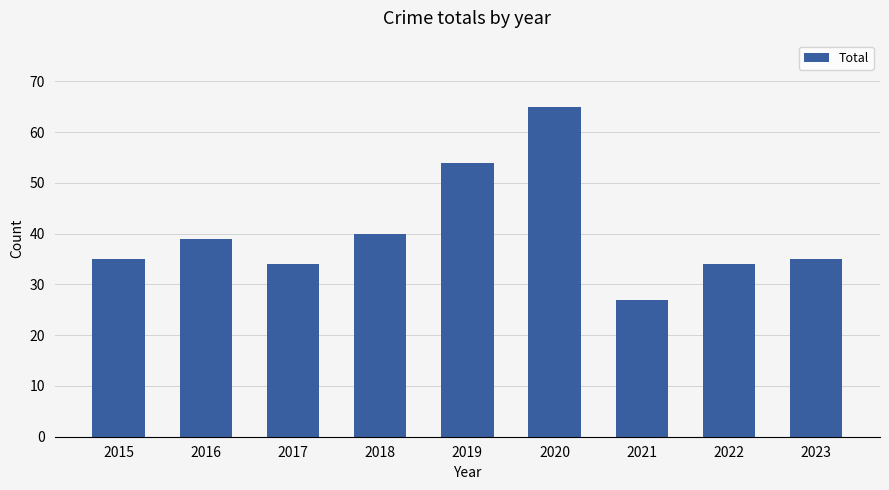

Are the bars horizontal?

No